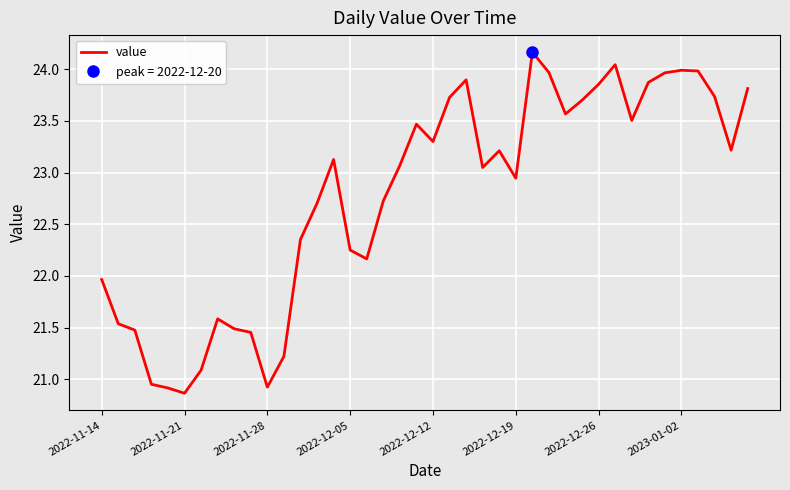

How many data points are above 23?

22